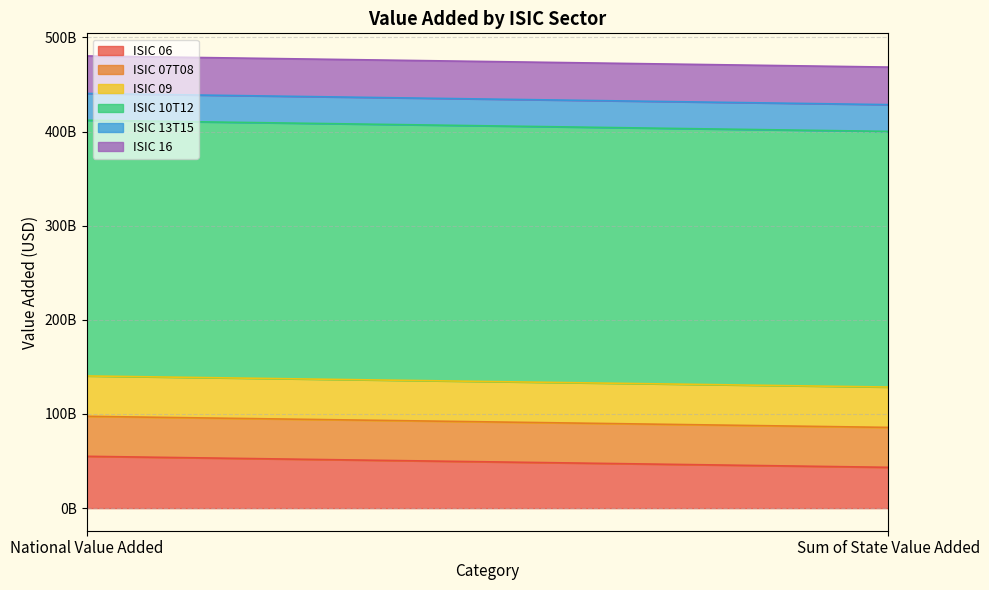

What position from the left is Sum of State Value Added?

2